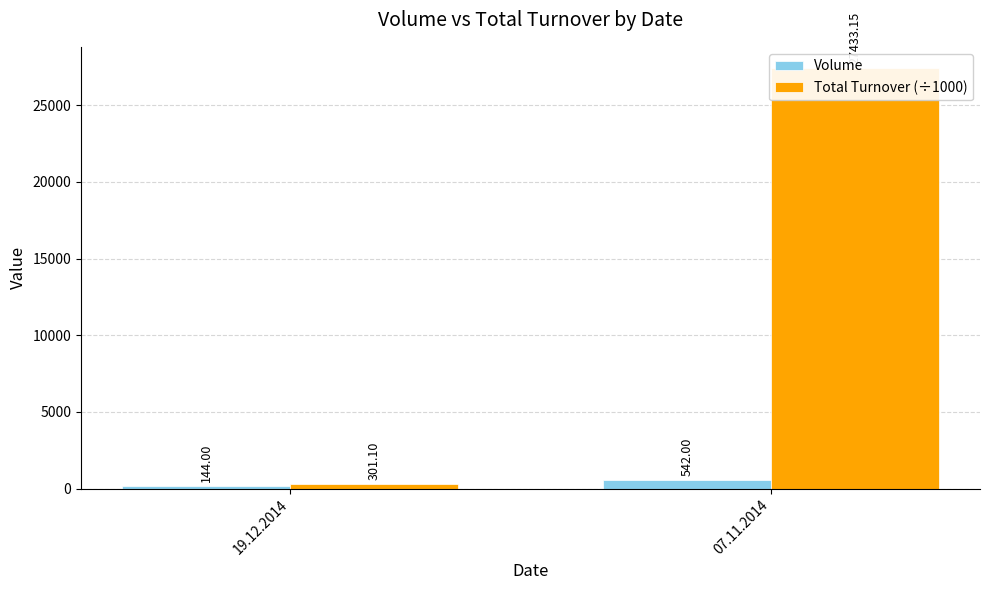

What are all the series names shown in the legend?

Volume, Total Turnover (÷1000)